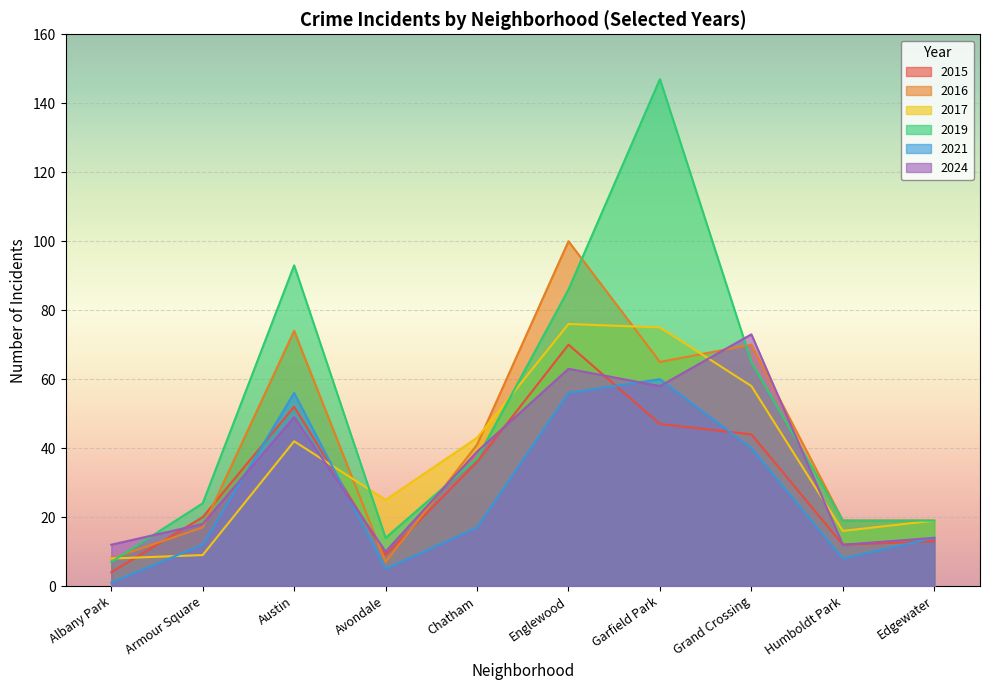

True or false: 2015 and 2016 cross at least once.

True